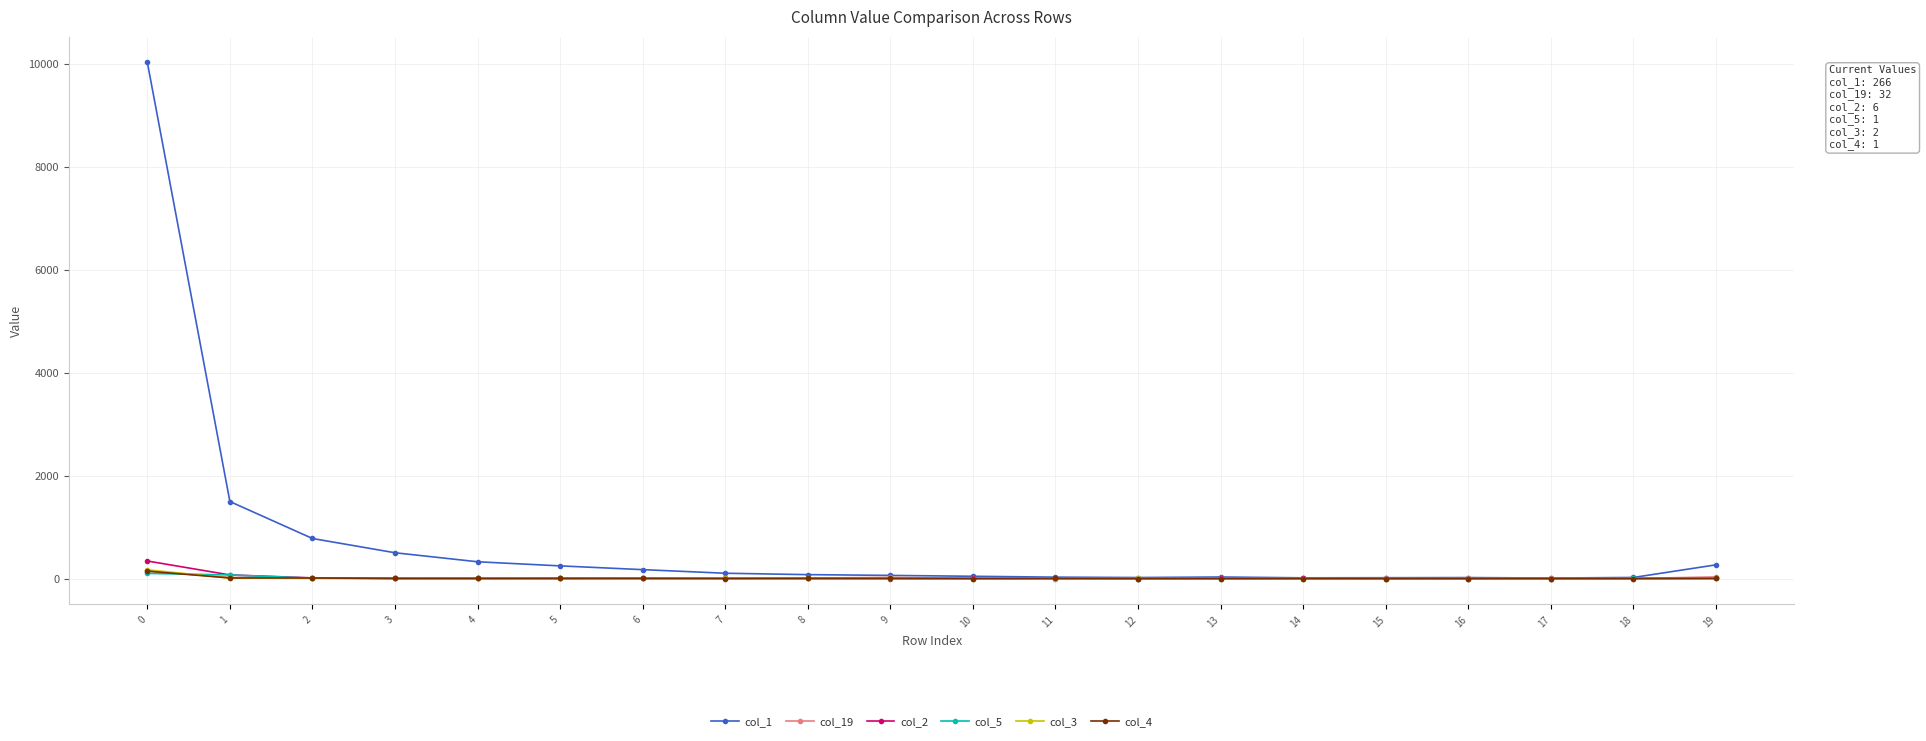

Which series has the largest range (max minus min)?

col_1